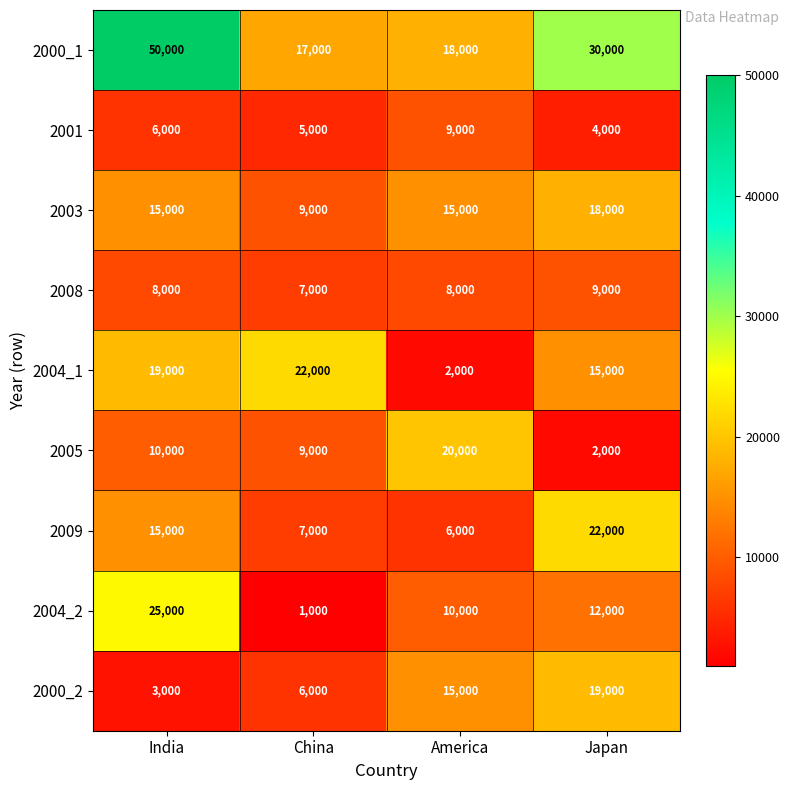

Is it true that 2005 equals 20000 at America?

True